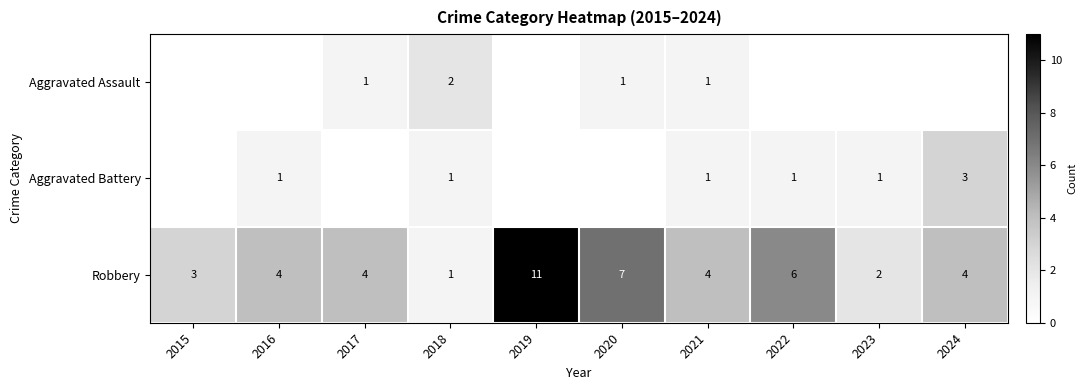

Is the value of Aggravated Assault at 2020 greater than the value of Robbery at 2024?

No